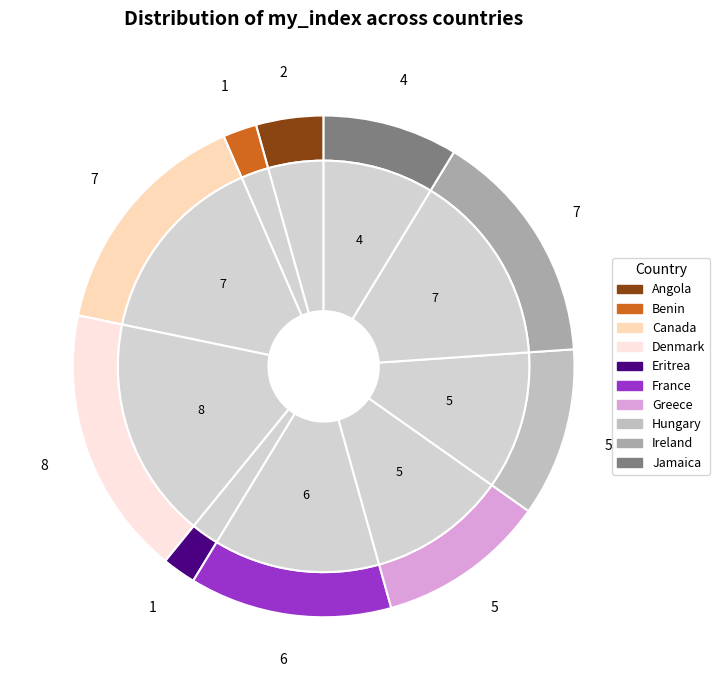

What percentage is the Canada slice, to the nearest percent?

15%